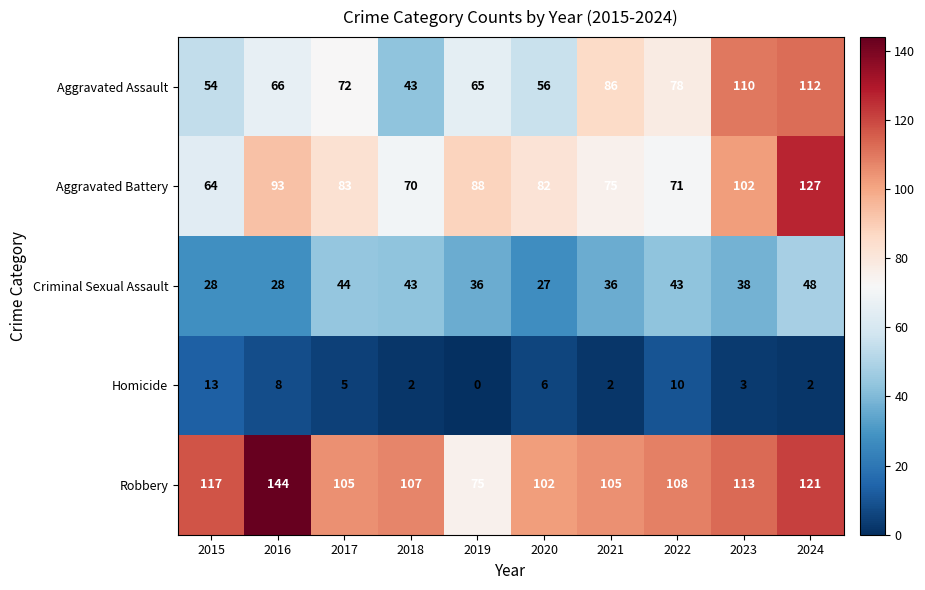

Which series changed the most between 2020 and 2022?

Aggravated Assault